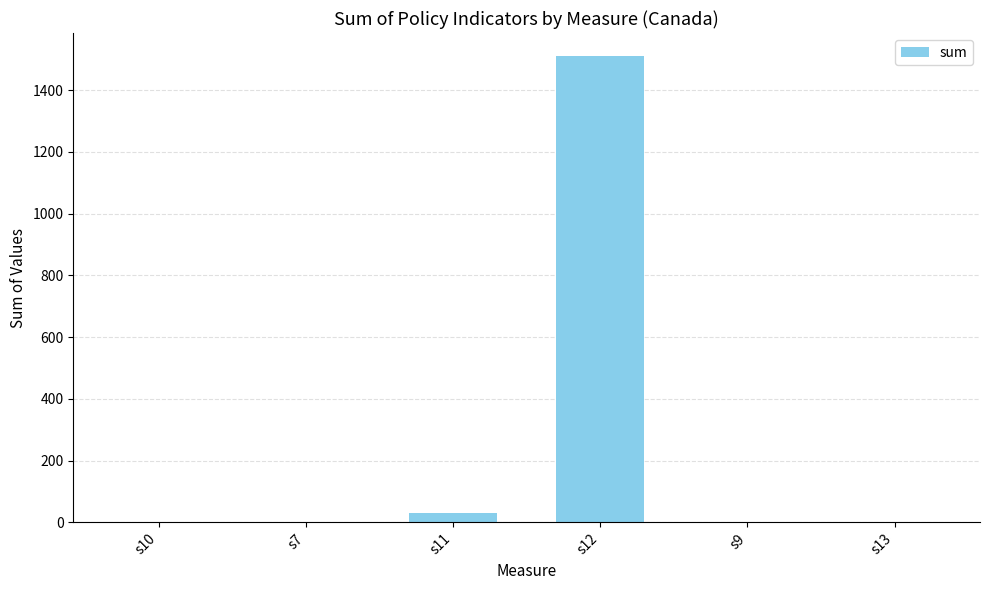

The value at s10 is 583. True or false?

False